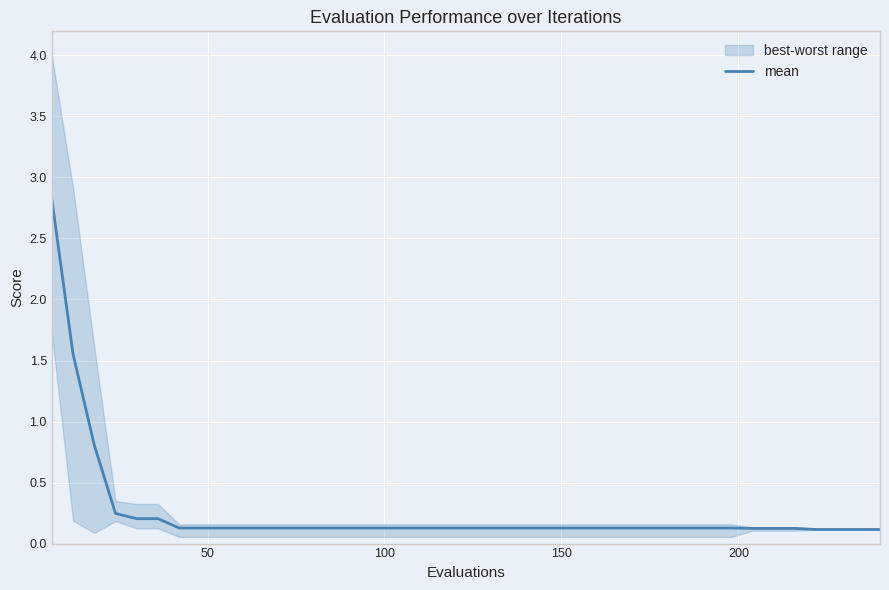

What is the maximum value for mean?

2.8